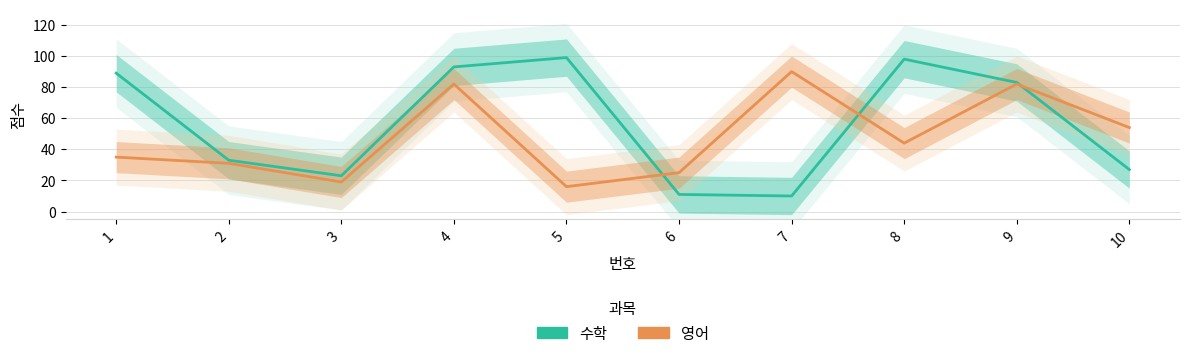

How many lines are shown in the chart?

2